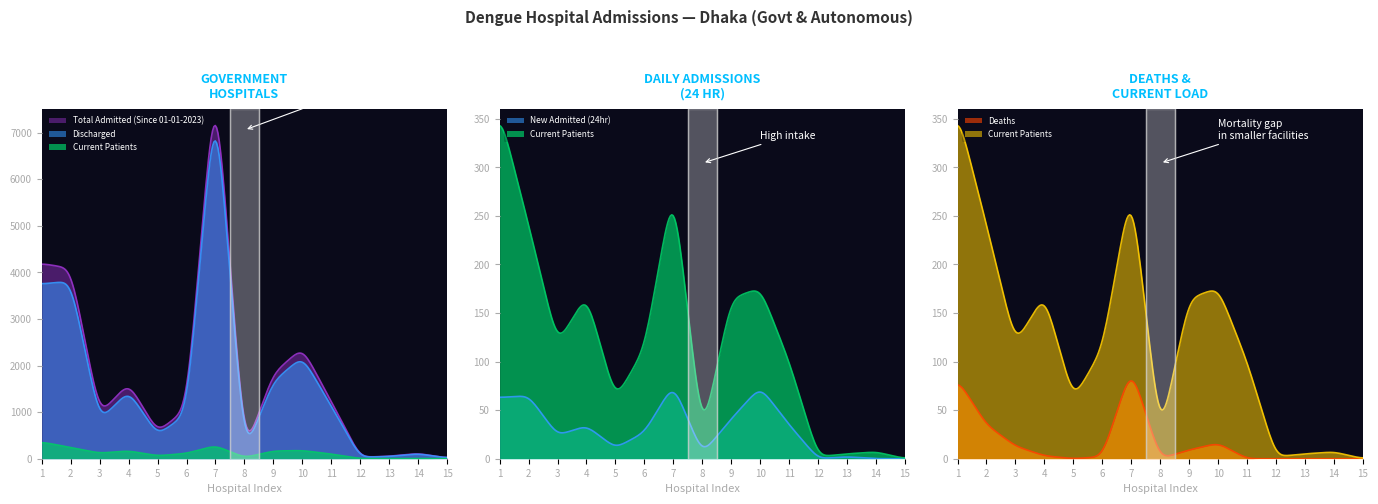

Is the value of Deaths at 7 greater than the value of Discharged at 8?

No